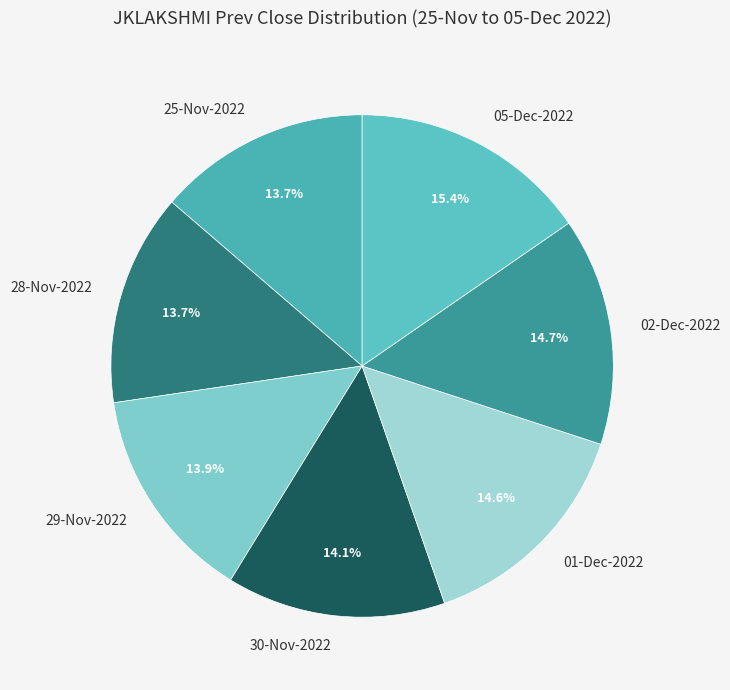

The 29-Nov-2022 slice represents 3% of the pie. True or false?

False